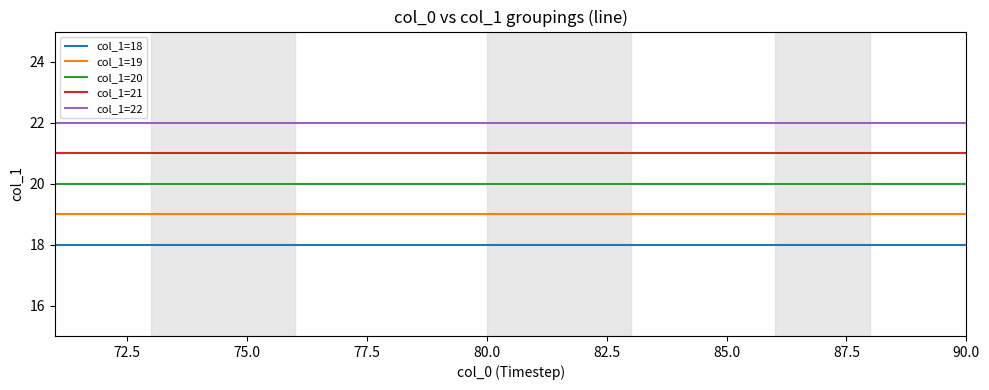

Which series has the largest total across all categories?

col_1=22